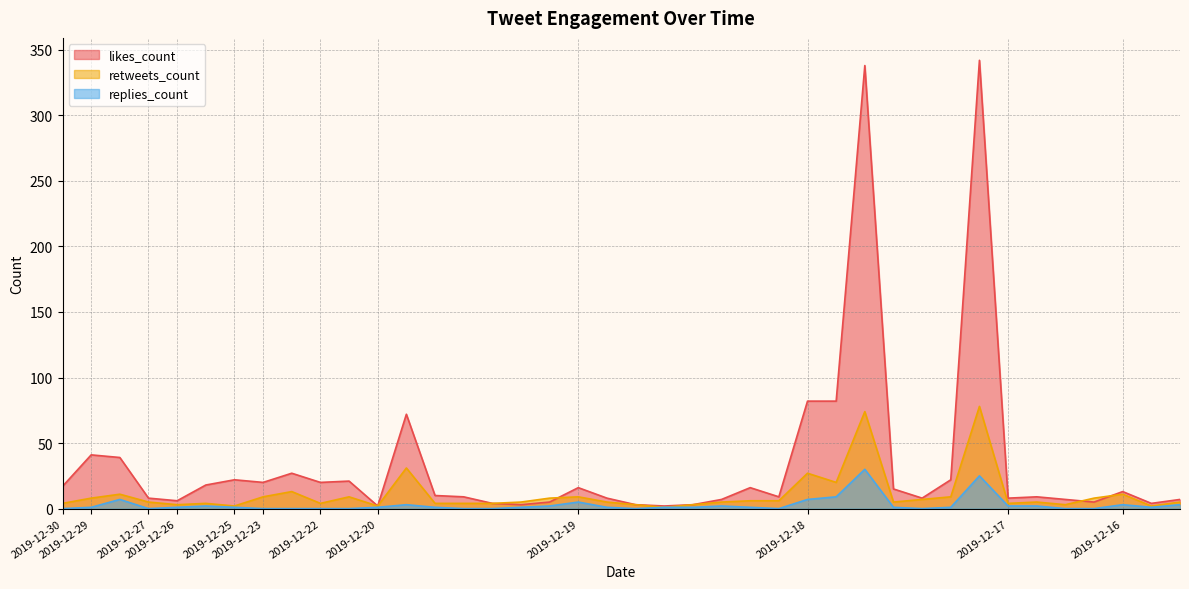

What is the value of the replies_count point at the 27th from the left?

7